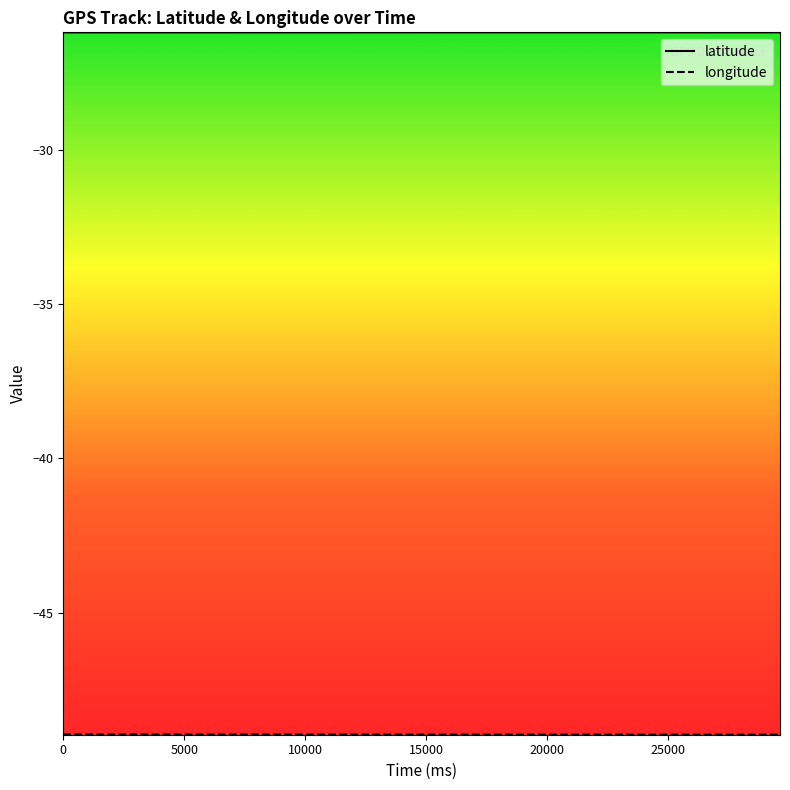

Which series has the largest total across all categories?

latitude